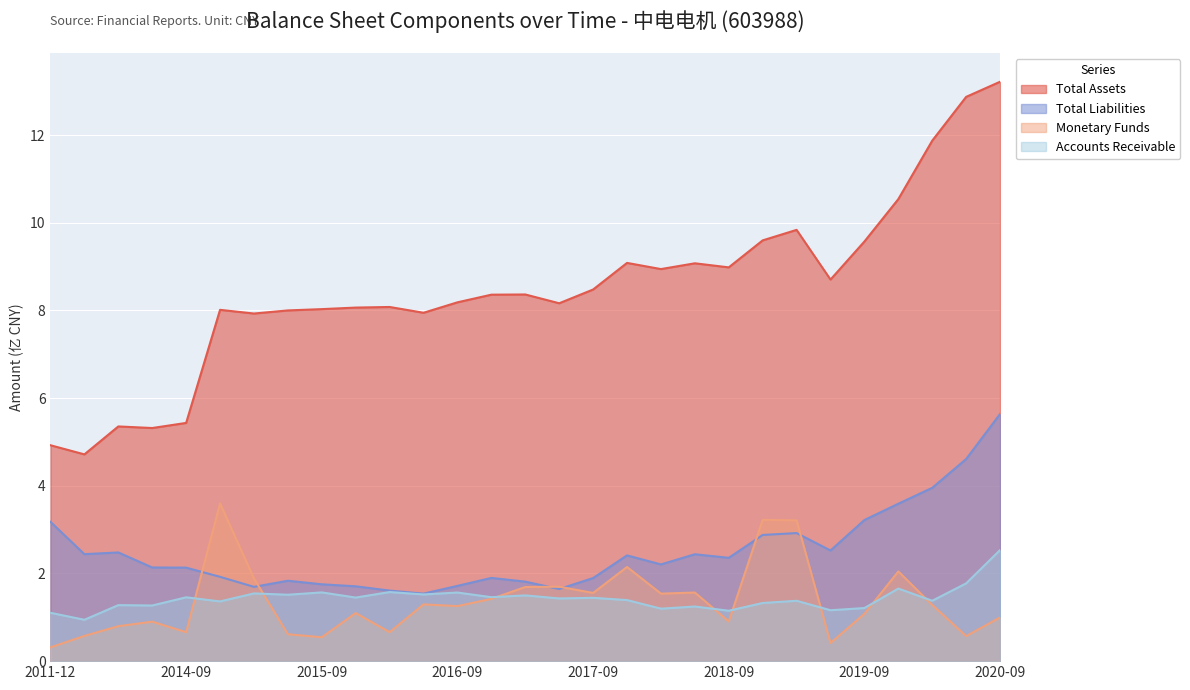

What is the difference between the second highest and minimum values in the TOTAL_ASSETS series?

8.2